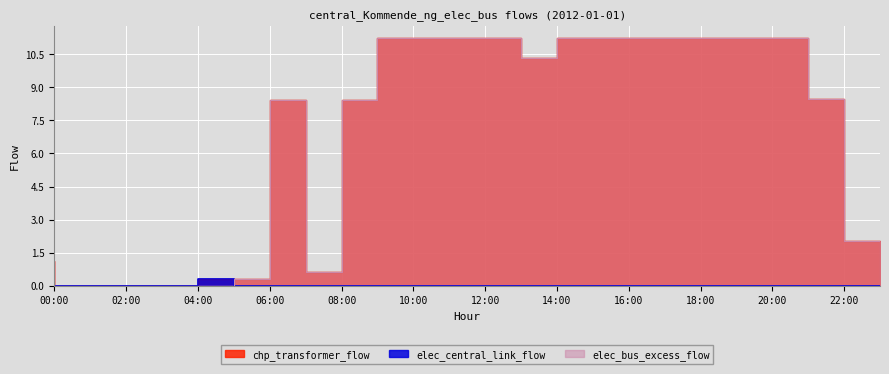

Which series has the largest total across all categories?

chp_transformer_flow